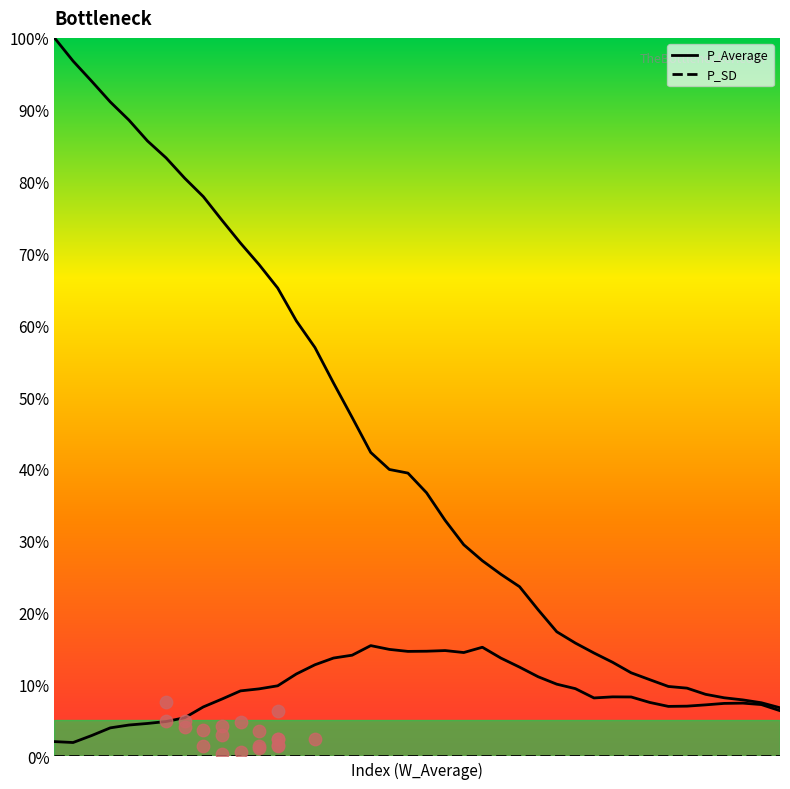

Which series contains the highest Y value?

P_Average